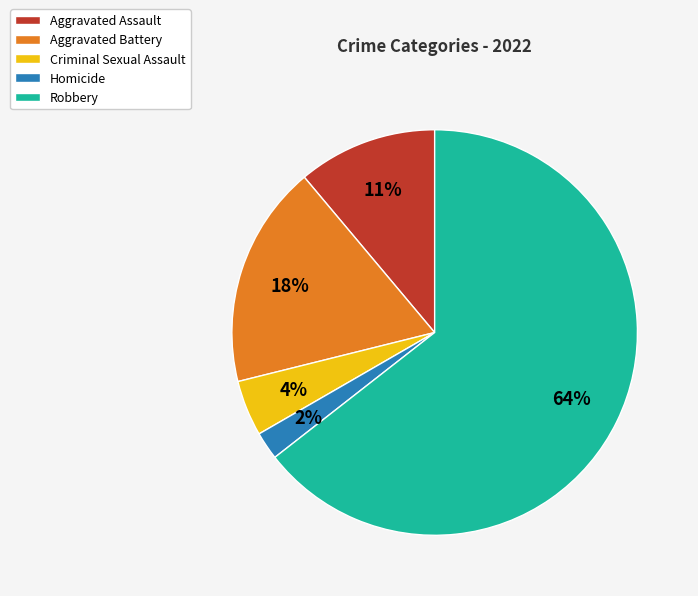

How many slices are in this pie chart?

5